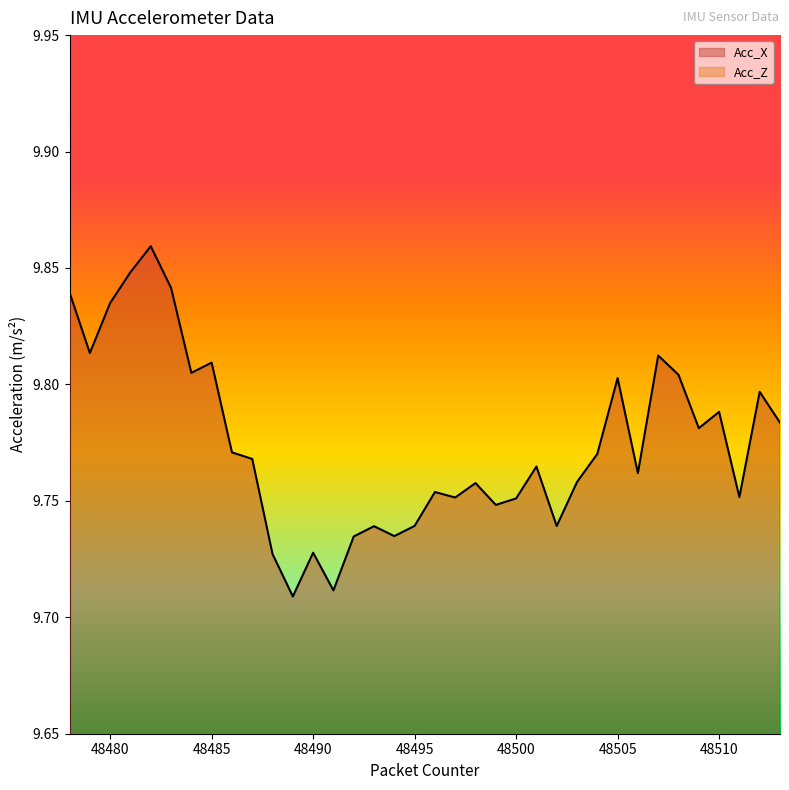

What is the sum of the Acc_X values at 48494 and 48490?

19.5